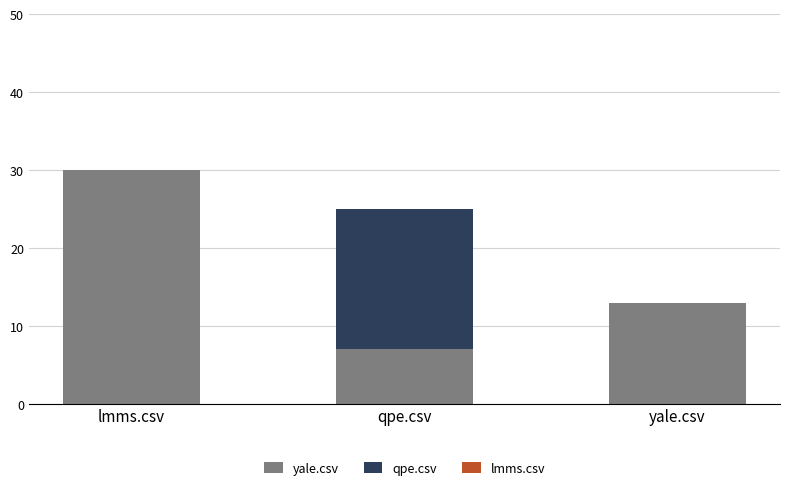

At which label does yale.csv reach its peak?

lmms.csv